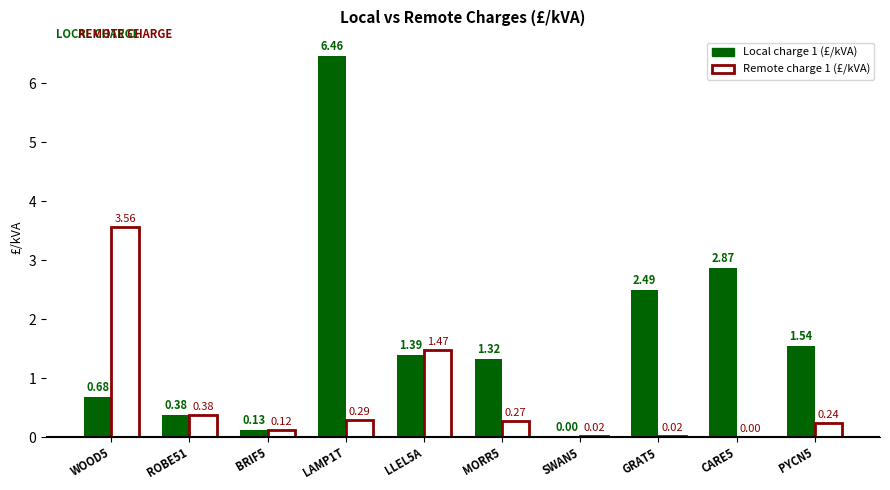

At which category is the sum across all series the highest?

LAMP1T